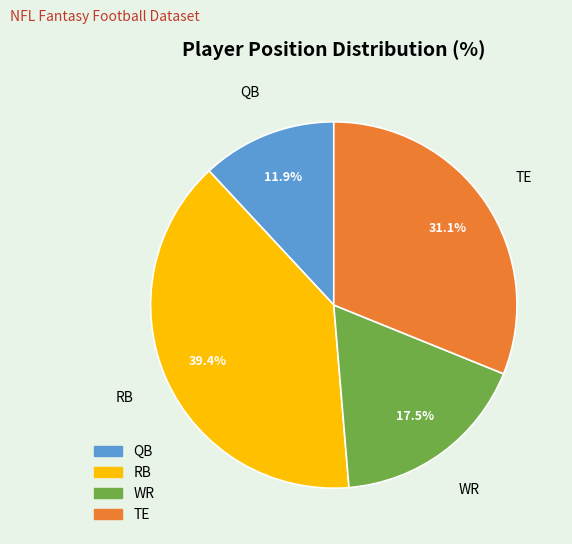

What is the largest slice in the pie chart?

RB